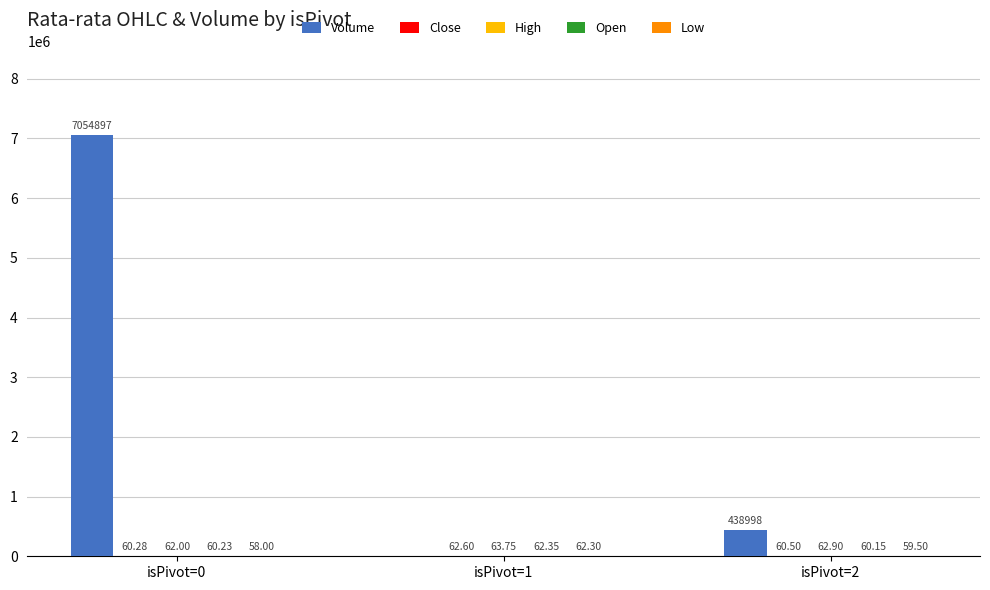

At which category is the sum across all series the highest?

isPivot=0